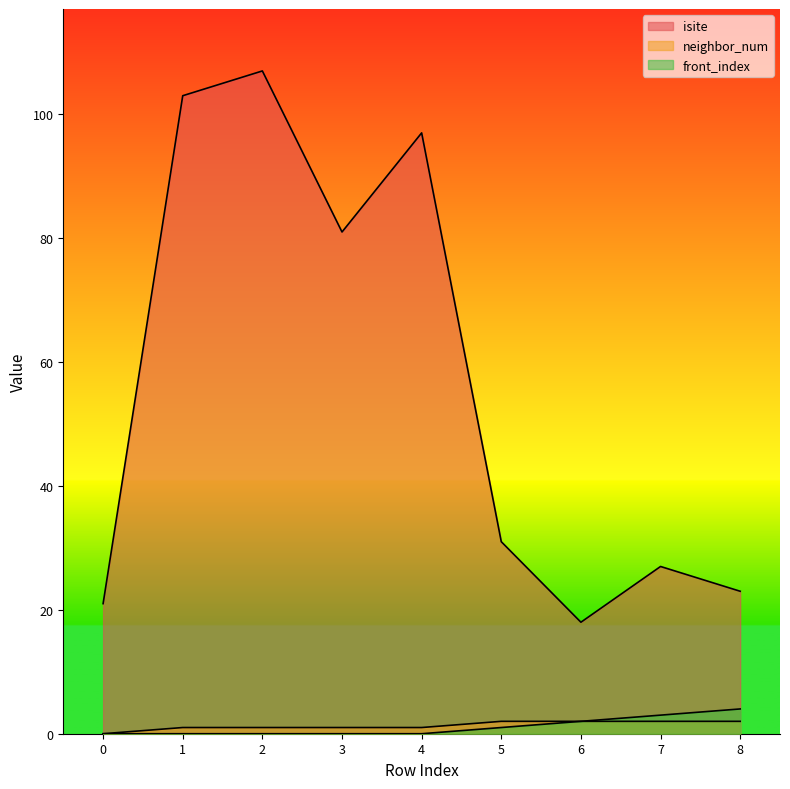

How many data points in front_index are above 0?

4